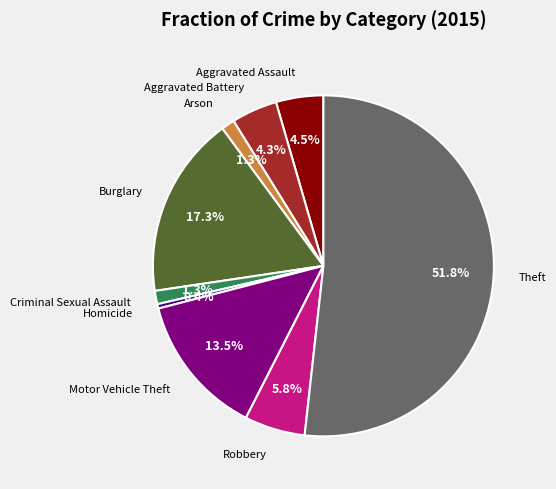

Does any single category account for the majority?

Yes